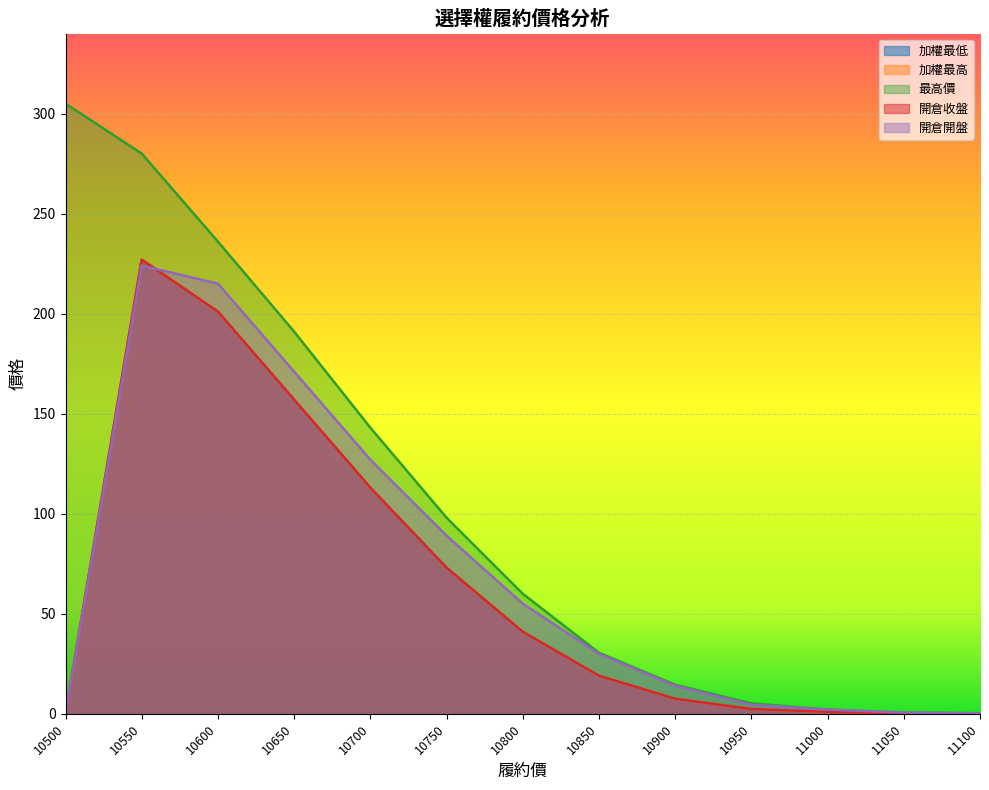

What is the value of the 最高價 point at the 8th from the left?

30.5